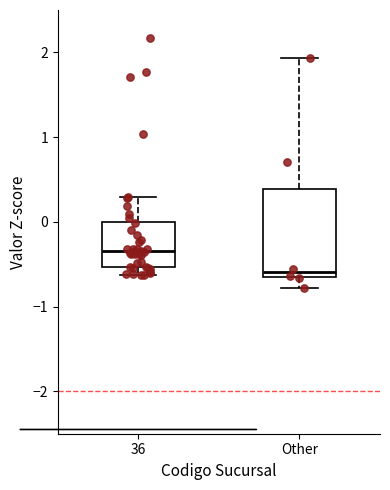

Comparing the boxes themselves (not the whiskers), which one is the tallest?

Other